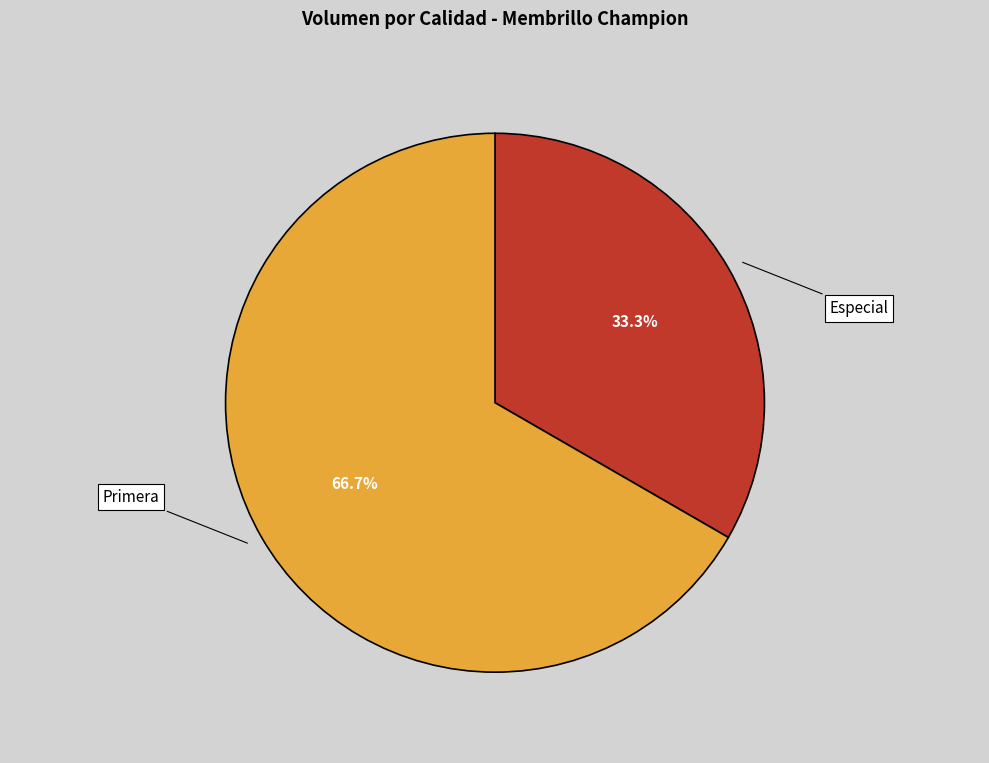

Is there any slice that represents more than half of the pie?

Yes